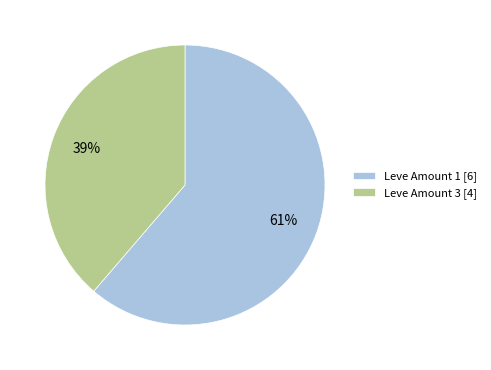

To the nearest percent, what is the combined percentage of Leve Amount 1 [6] and Leve Amount 3 [4]?

100%